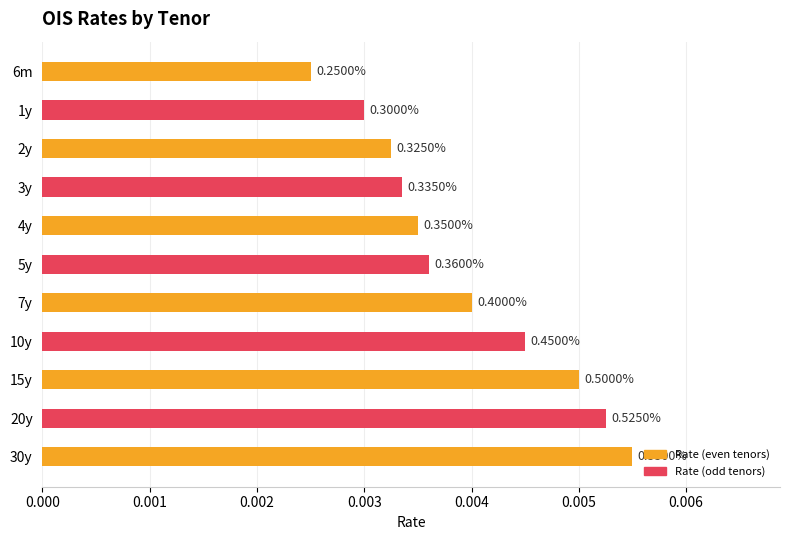

List the labels in order of value, smallest first.

6m, 1y, 2y, 3y, 4y, 5y, 7y, 10y, 15y, 20y, 30y